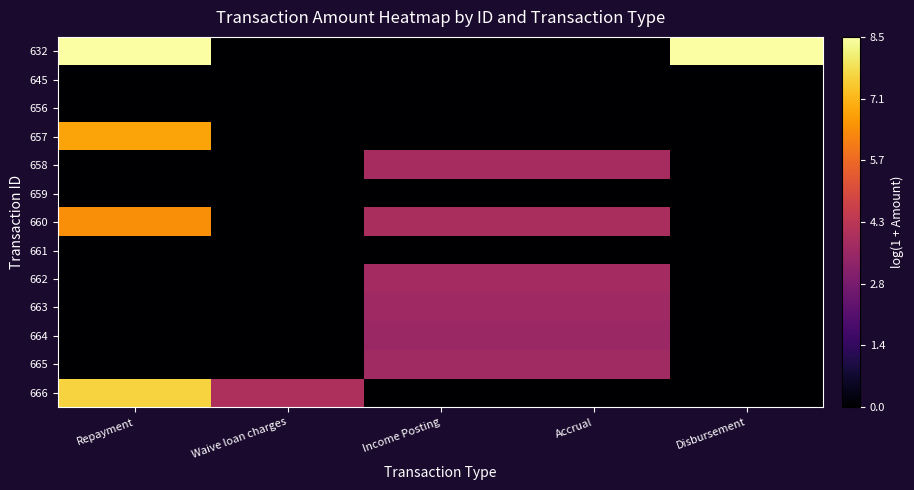

Which series has the largest range (max minus min)?

632